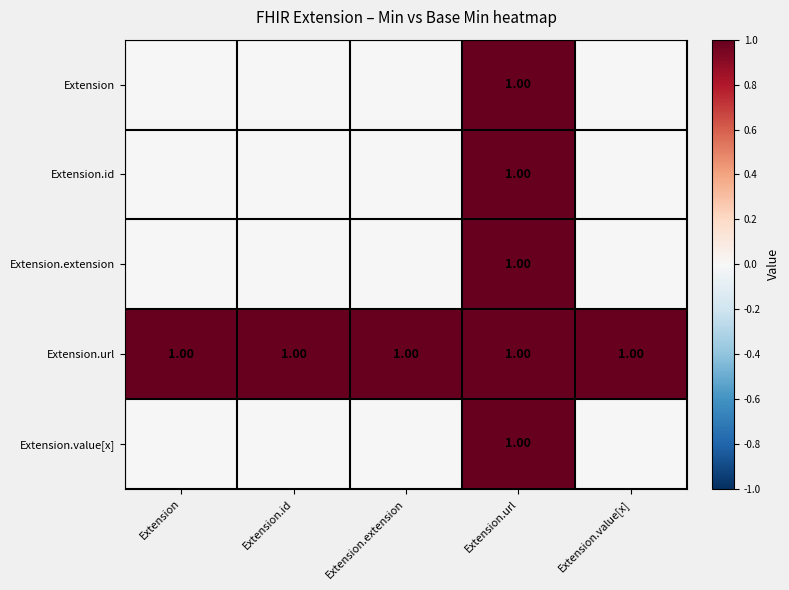

At which category is the sum across all series the highest?

Extension.url